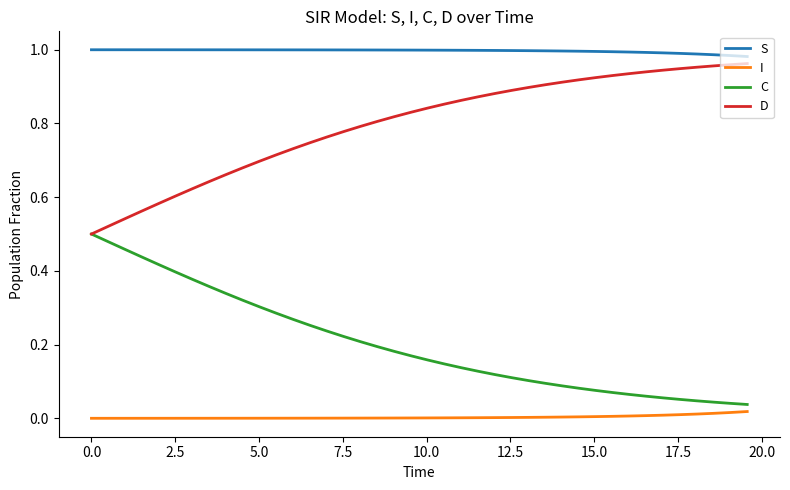

True or false: I and C cross at least once.

False